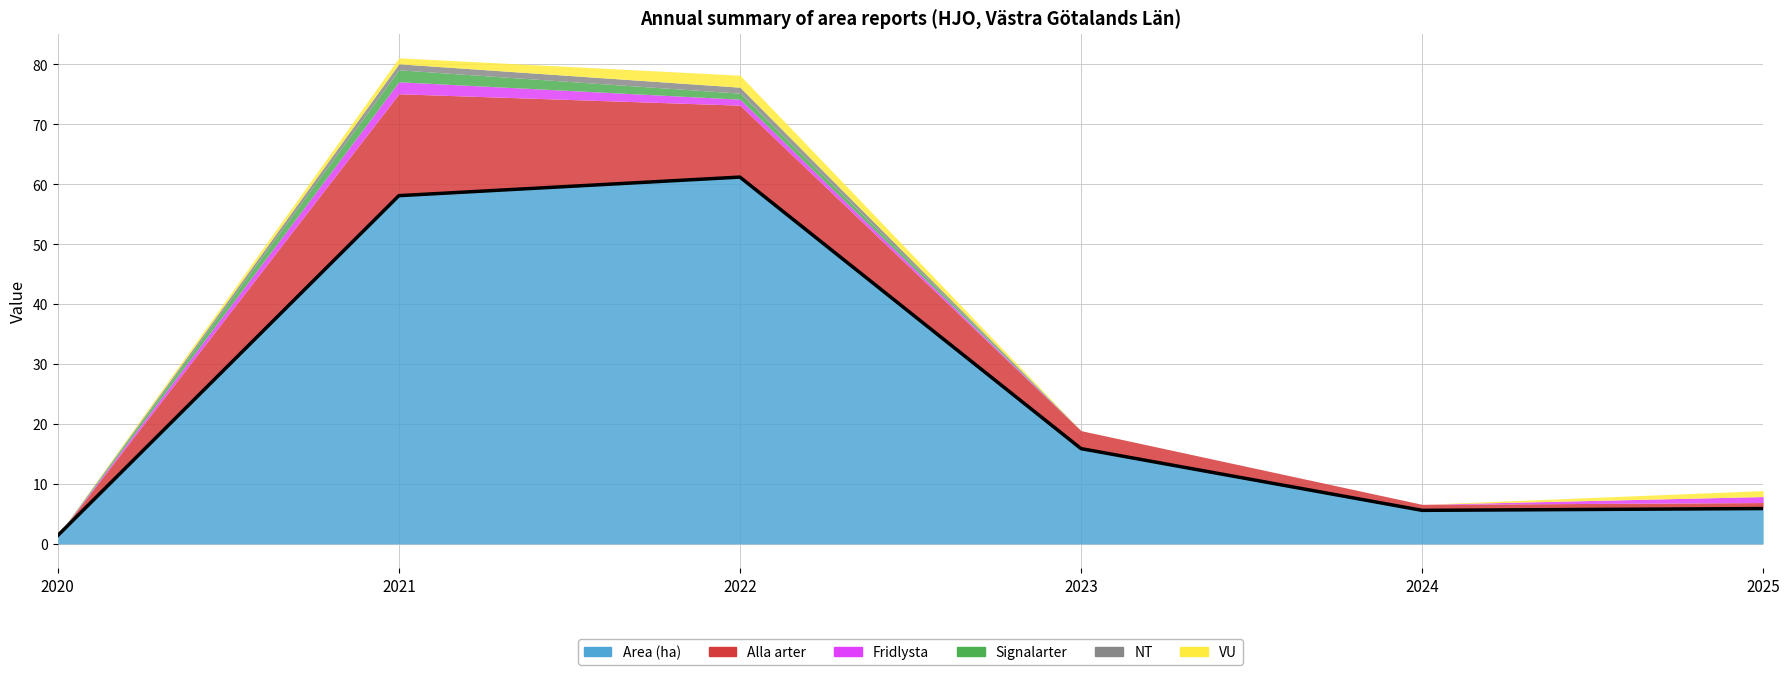

The Area (ha) series shows 3.2 at 2025. True or false?

False